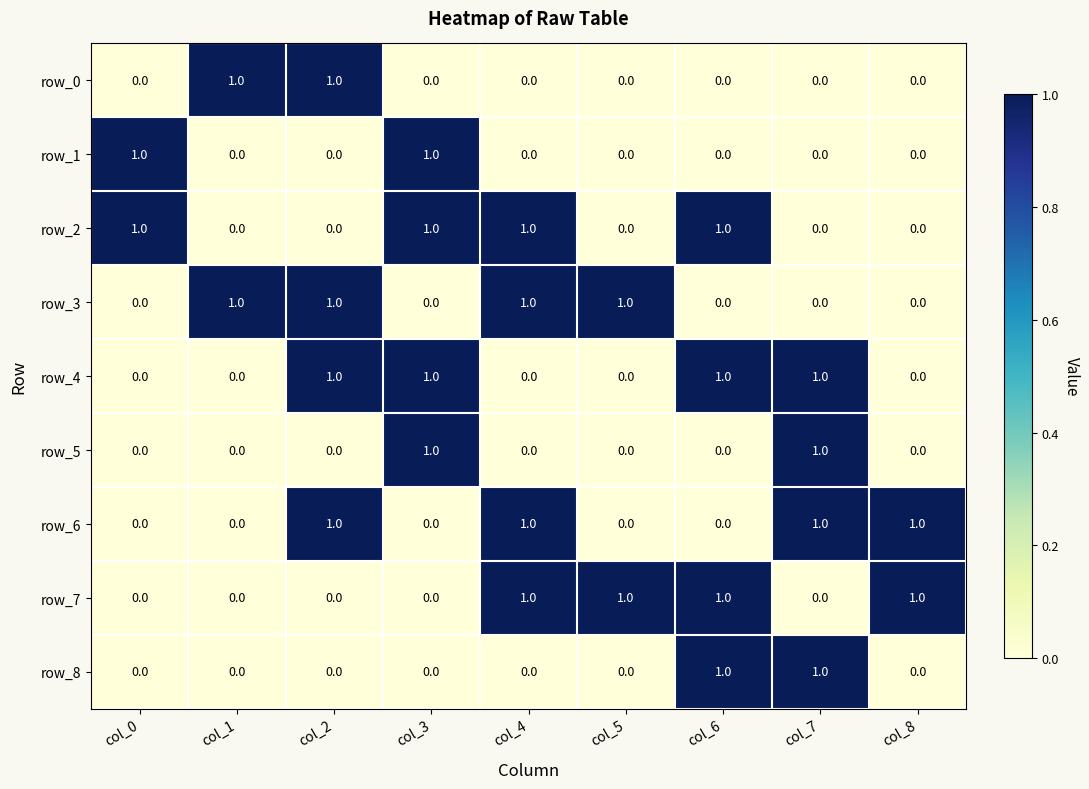

What is the sum of all row_7 values?

4